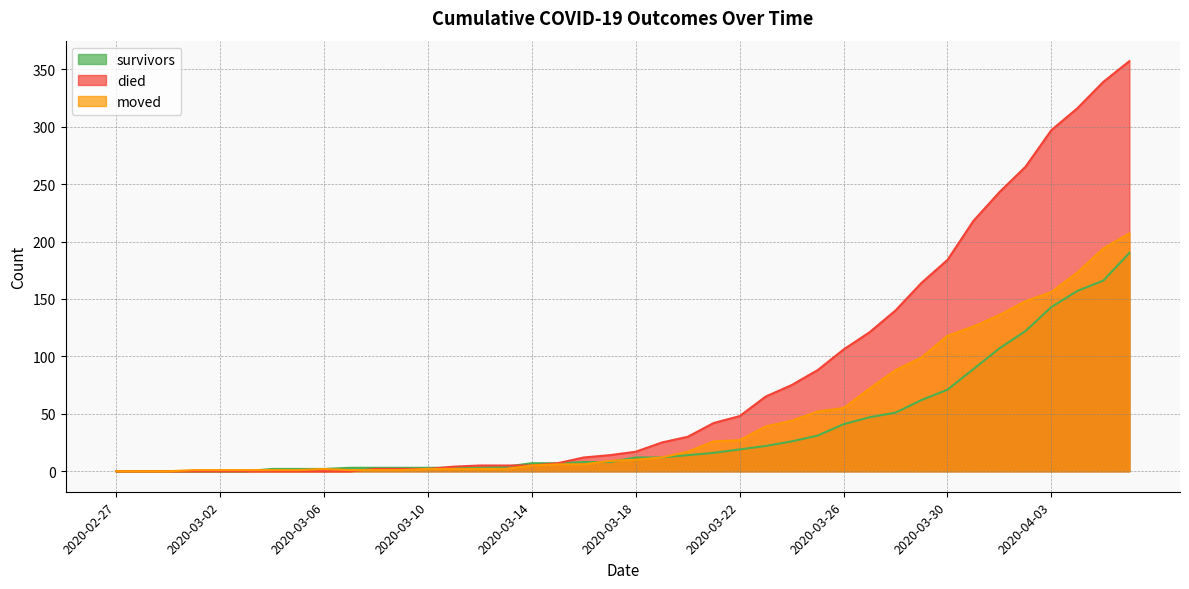

Is the value of died at 2020-03-02 greater than the value of moved at 2020-03-26?

No